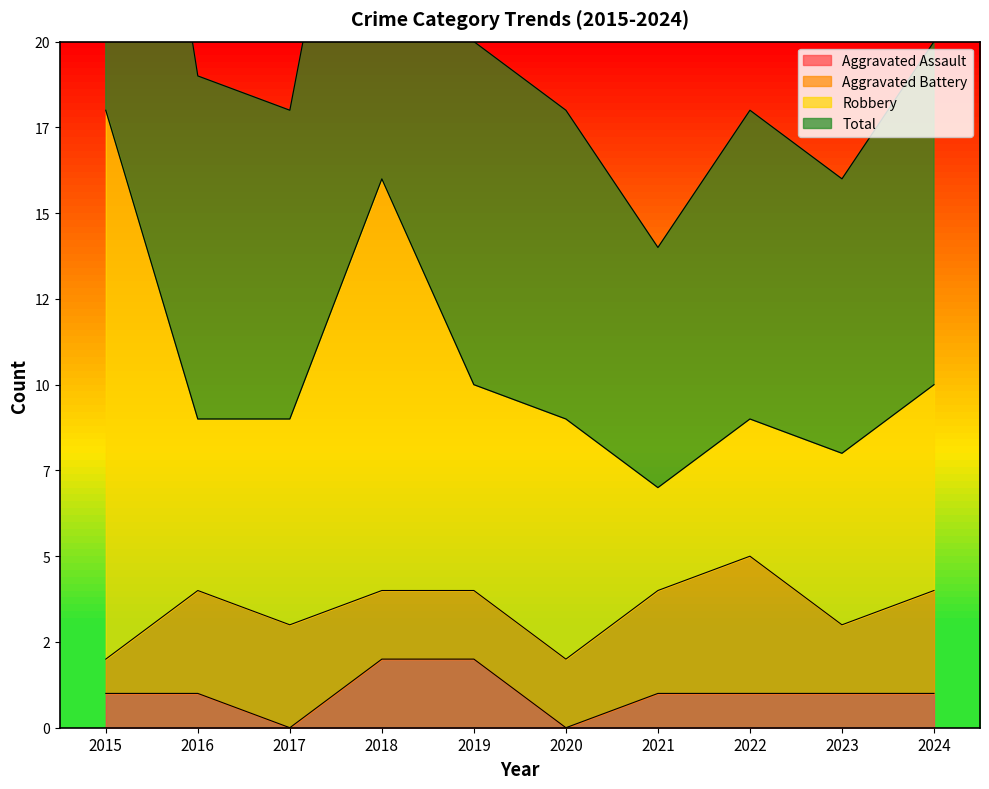

Does the chart have visible grid lines?

No